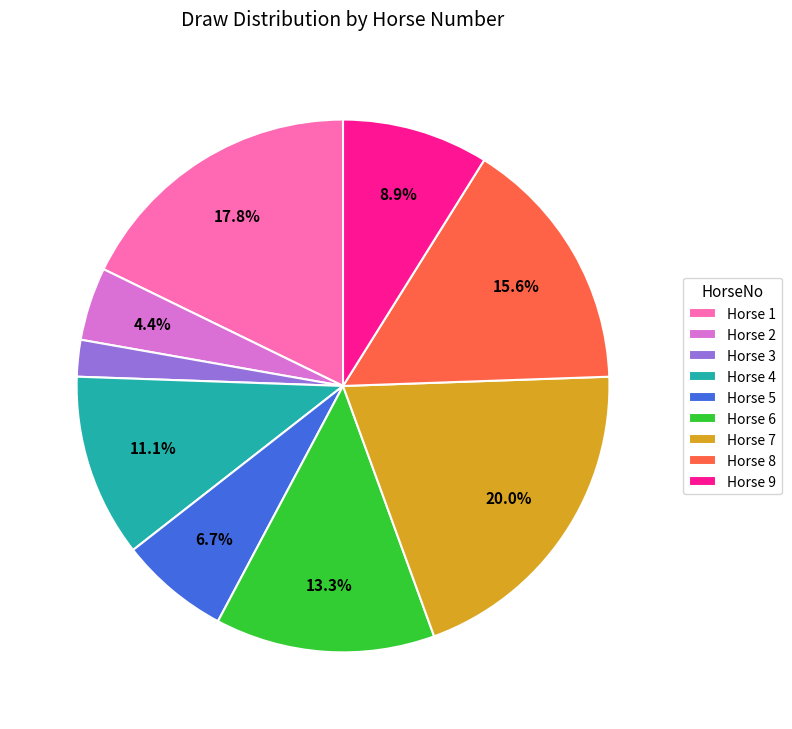

To the nearest percent, what is the average slice percentage?

11%